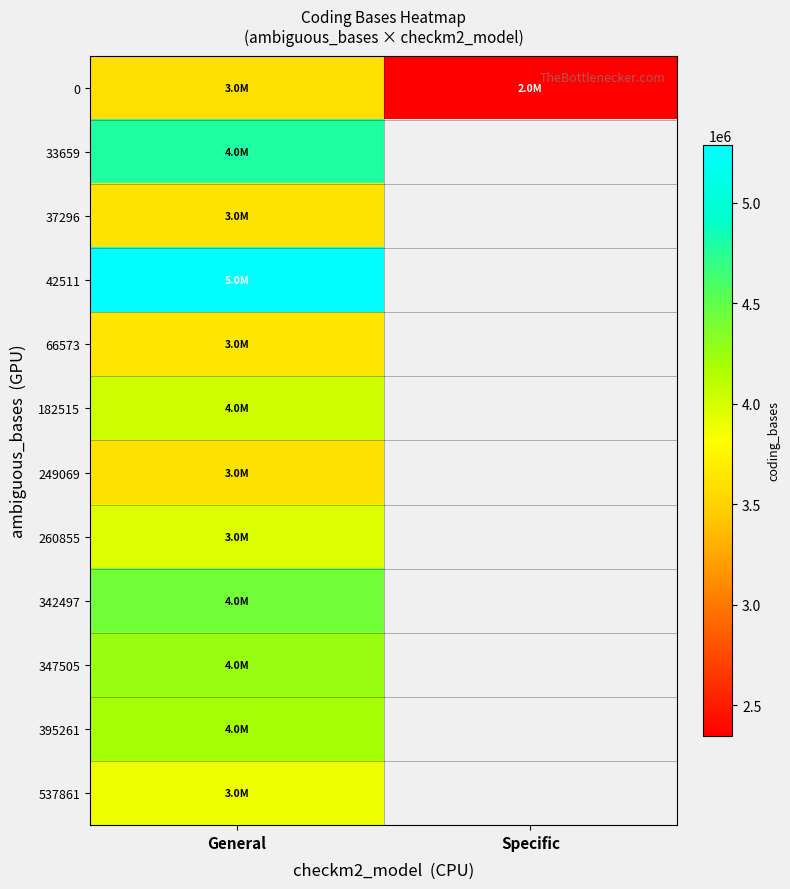

How many series are shown in this chart?

12